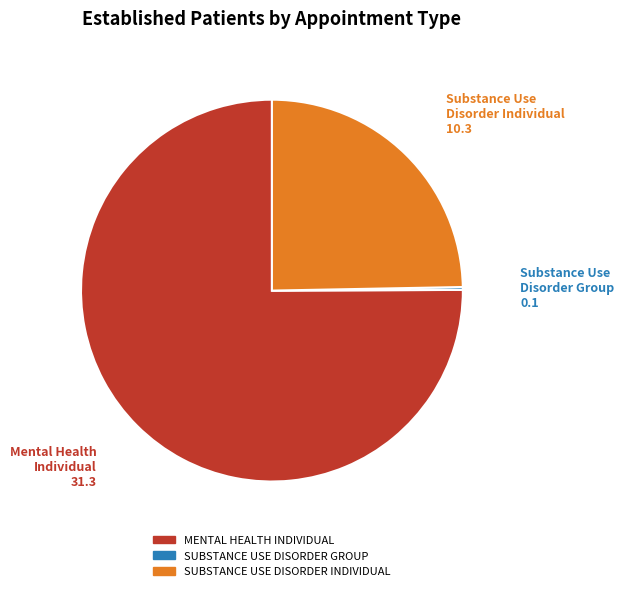

What is the largest slice in the pie chart?

MENTAL HEALTH INDIVIDUAL